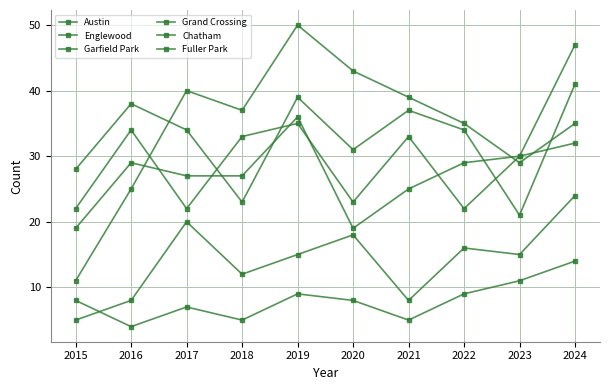

True or false: Austin and Chatham intersect in this chart.

False